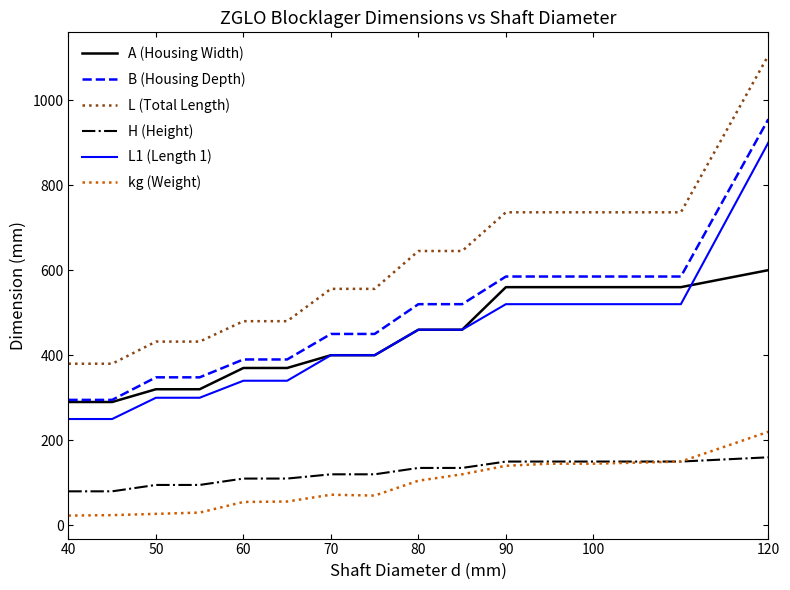

Which series has the widest spread of values?

L (Total Length)